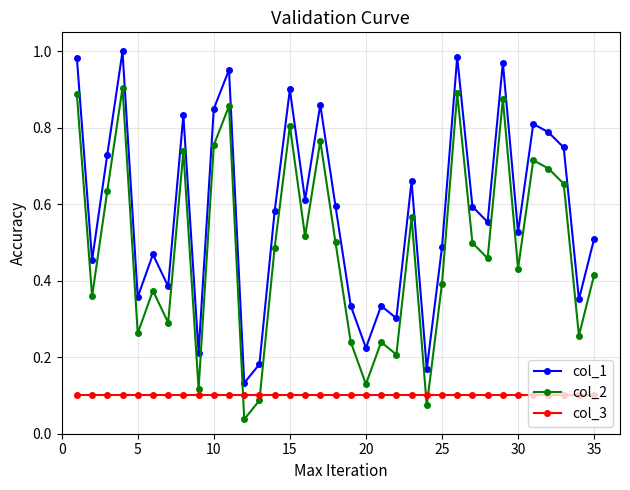

True or false: col_1 and col_3 intersect in this chart.

False